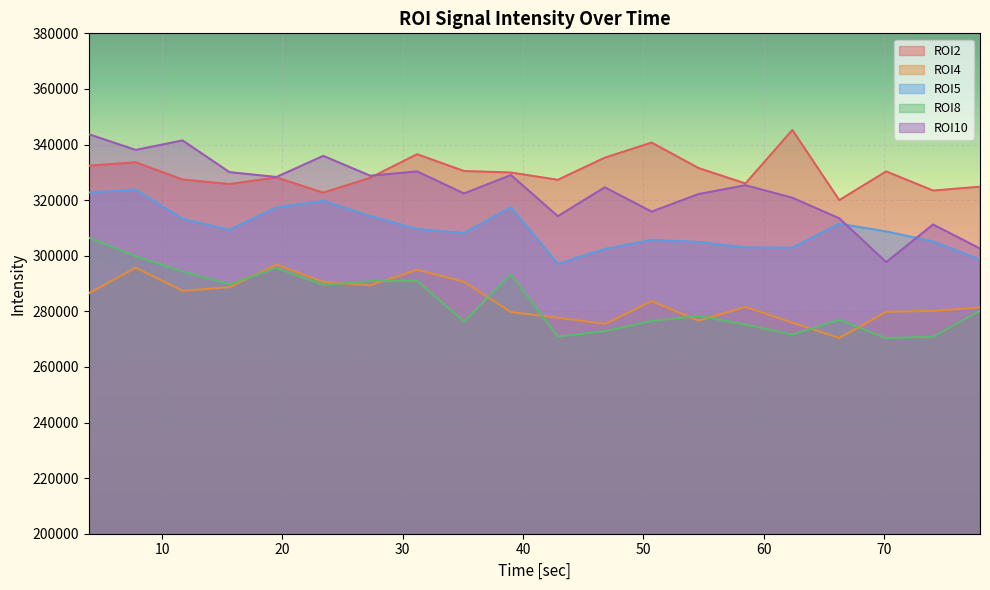

What is the value of the ROI4 point at the 10th from the left?

279722